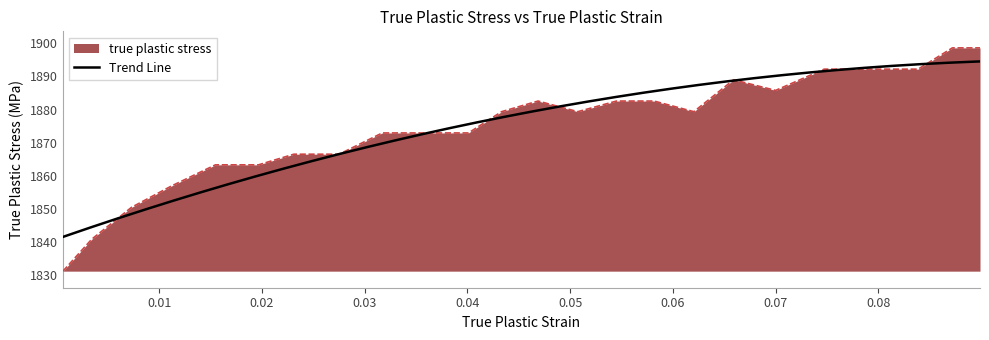

Reading right to left, extract all data points from this chart.

1898.6	1898.6	1892.2	1892.2	1892.2	1885.8	1889.0	1879.4	1882.6	1882.6	1879.4	1882.6	1879.4	1872.9	1872.9	1872.9	1866.5	1866.5	1863.3	1863.3	1856.9	1850.5	1840.8	1831.2